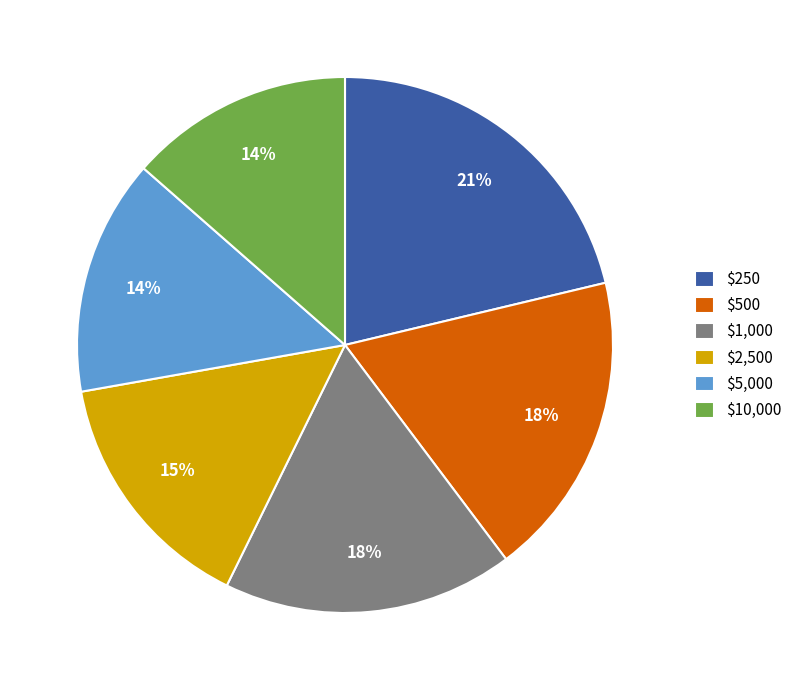

Combined, do $10,000 and $5,000 account for over 50%?

No